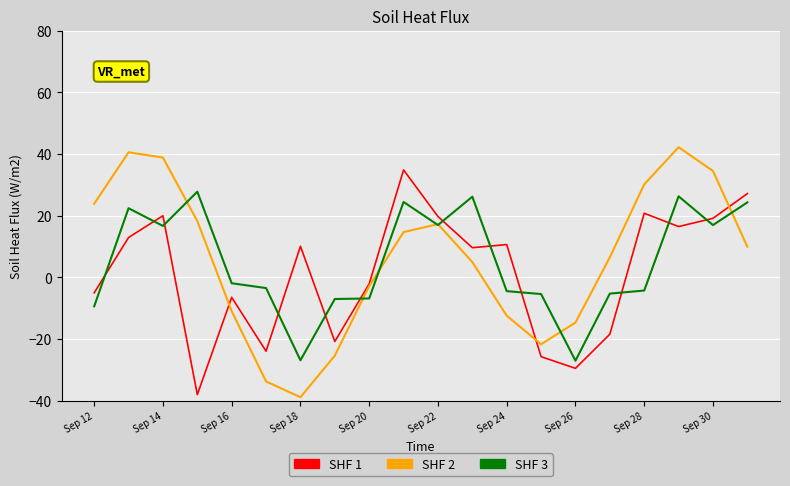

What is the average value of the SHF 1 series?

1.6